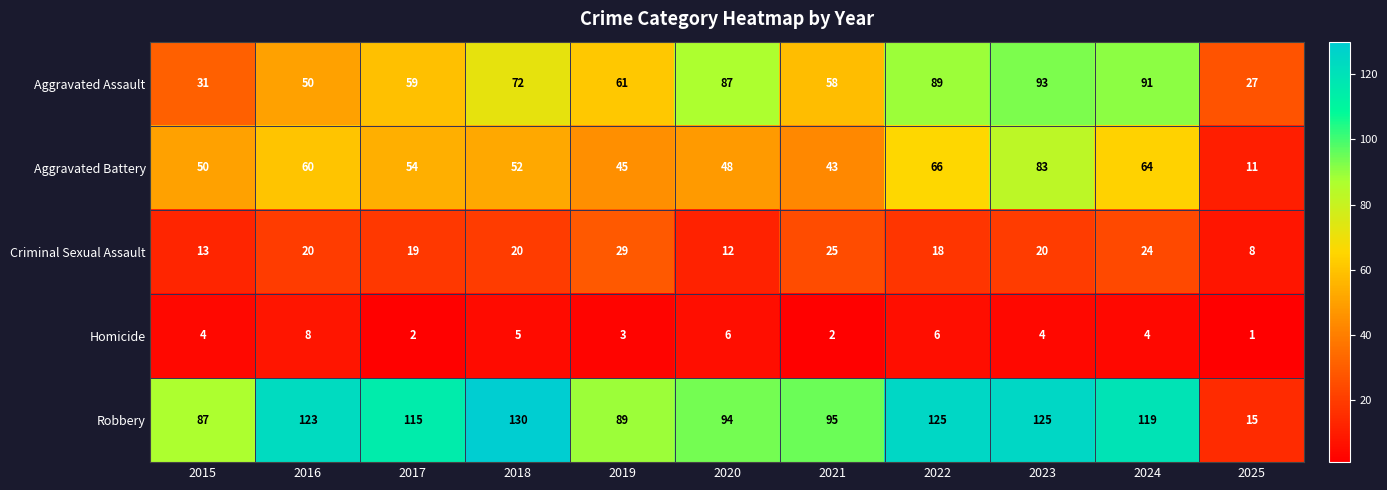

Rank the series at 2023 from lowest to highest value.

Homicide, Criminal Sexual Assault, Aggravated Battery, Aggravated Assault, Robbery